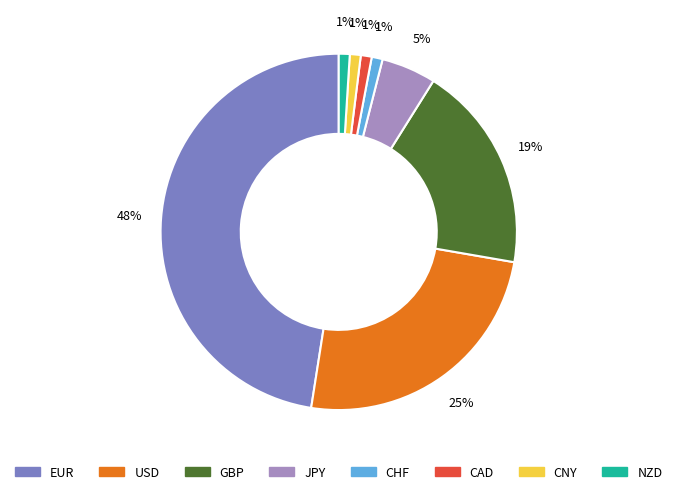

Which category has the biggest portion of the pie?

EUR